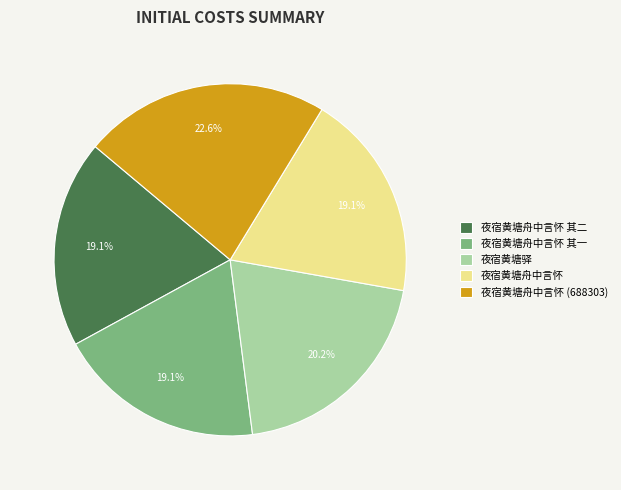

Which slice is the largest?

夜宿黄塘舟中言怀 (688303)